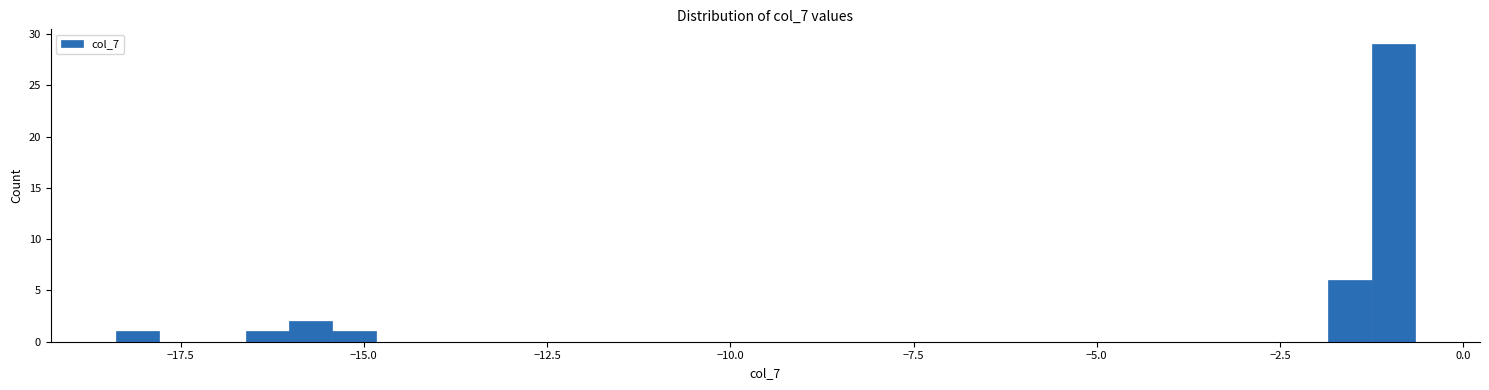

Around what value on the x-axis is the tallest bar? Give the approximate position of its centre, as read against the axis.

-1.0